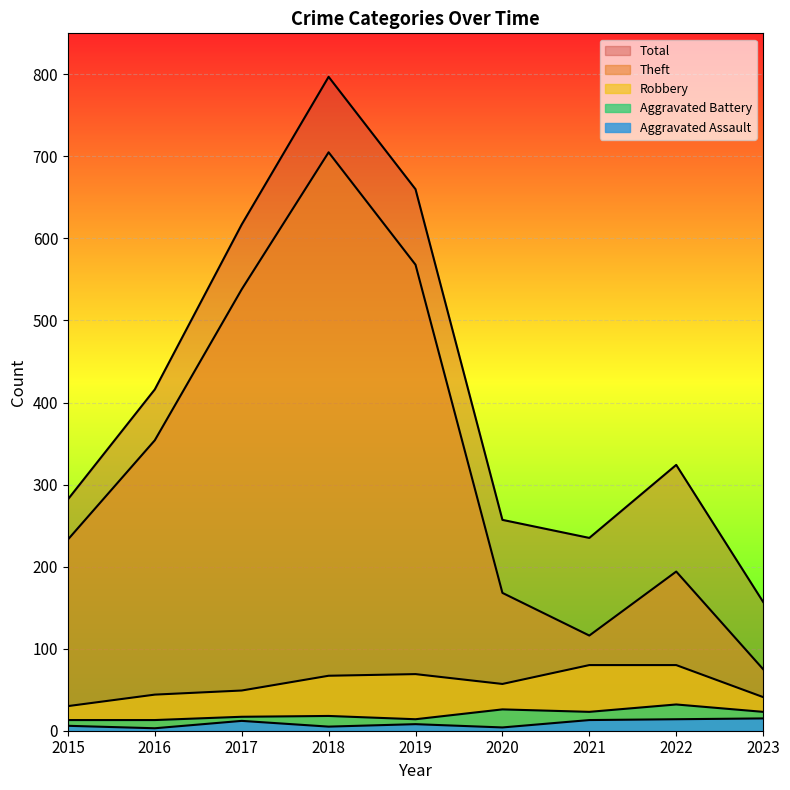

In Total, how many points are higher than both neighbors (excluding endpoints)?

2